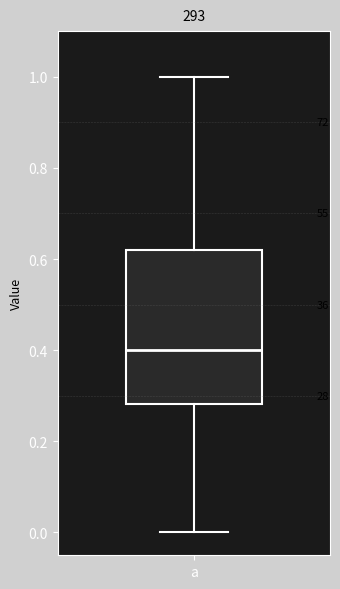

Transcribe this box plot: give where the median line is, the range the box spans, and where the two whiskers end, as read against the y-axis. The values are not printed on the chart, so give them approximately, as read against the axis.

median 0.40, box 0.28 to 0.62, whiskers 0.00 to 1.00